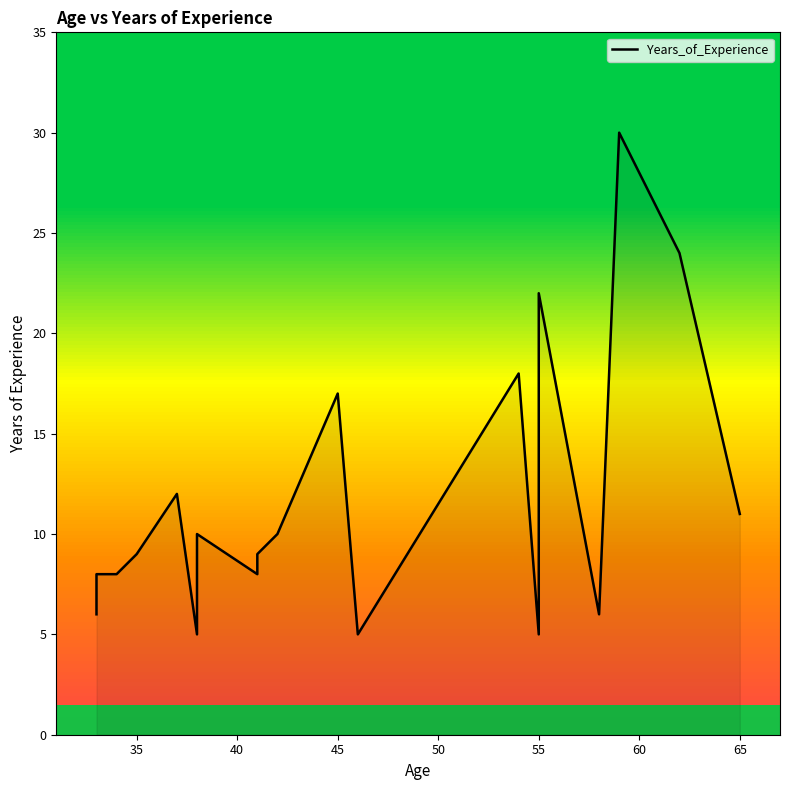

Between 30 and 14, which is larger?

30